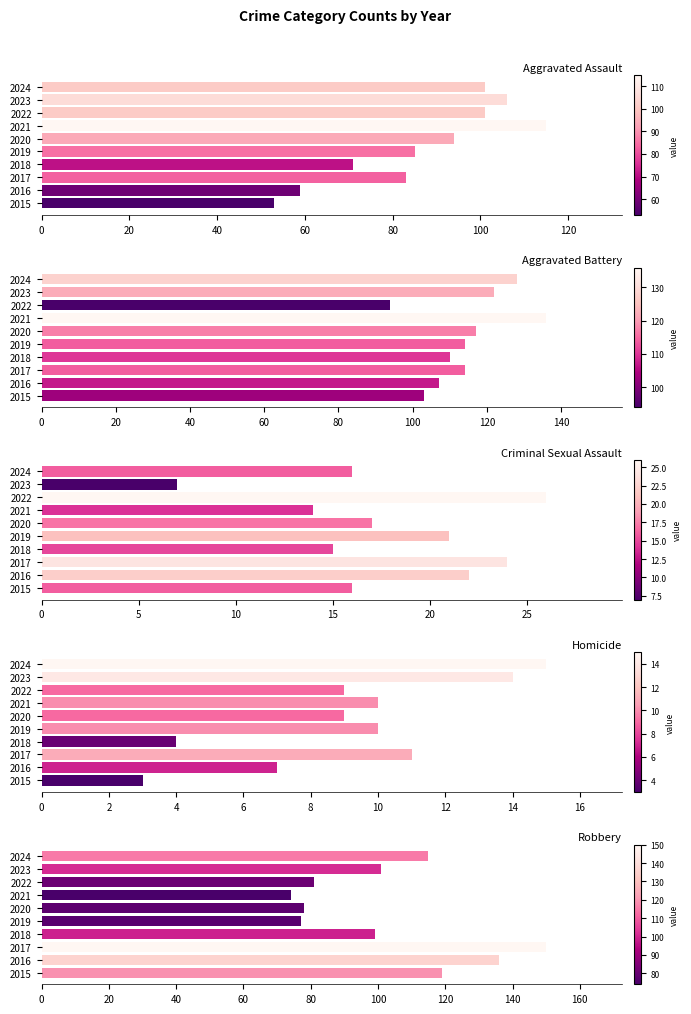

What is the maximum value for Robbery?

150